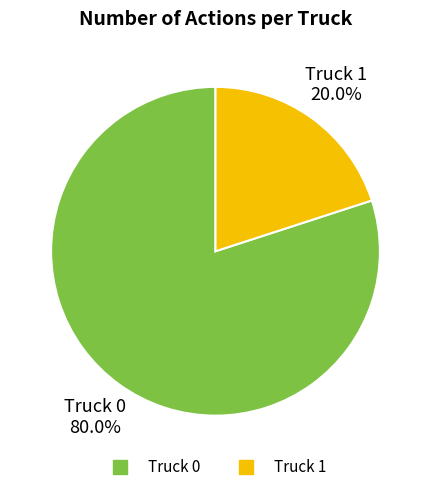

What percentage is the Truck 0 slice, to the nearest percent?

80%